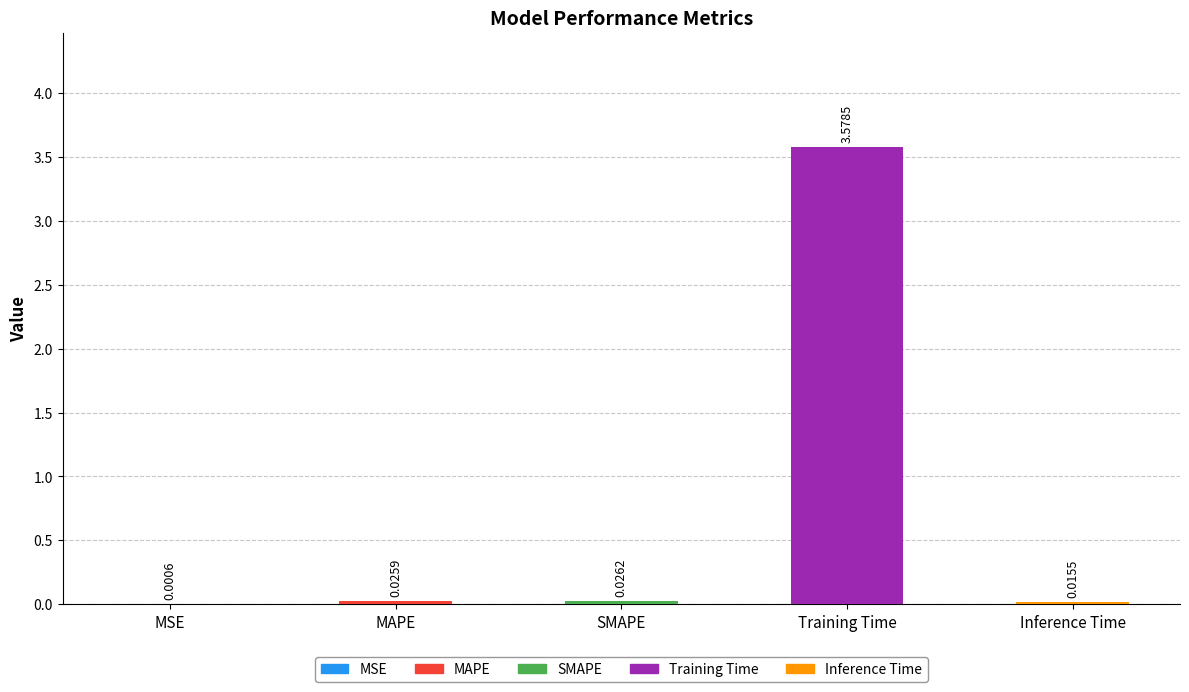

Where is the data nearest to the value 1?

SMAPE